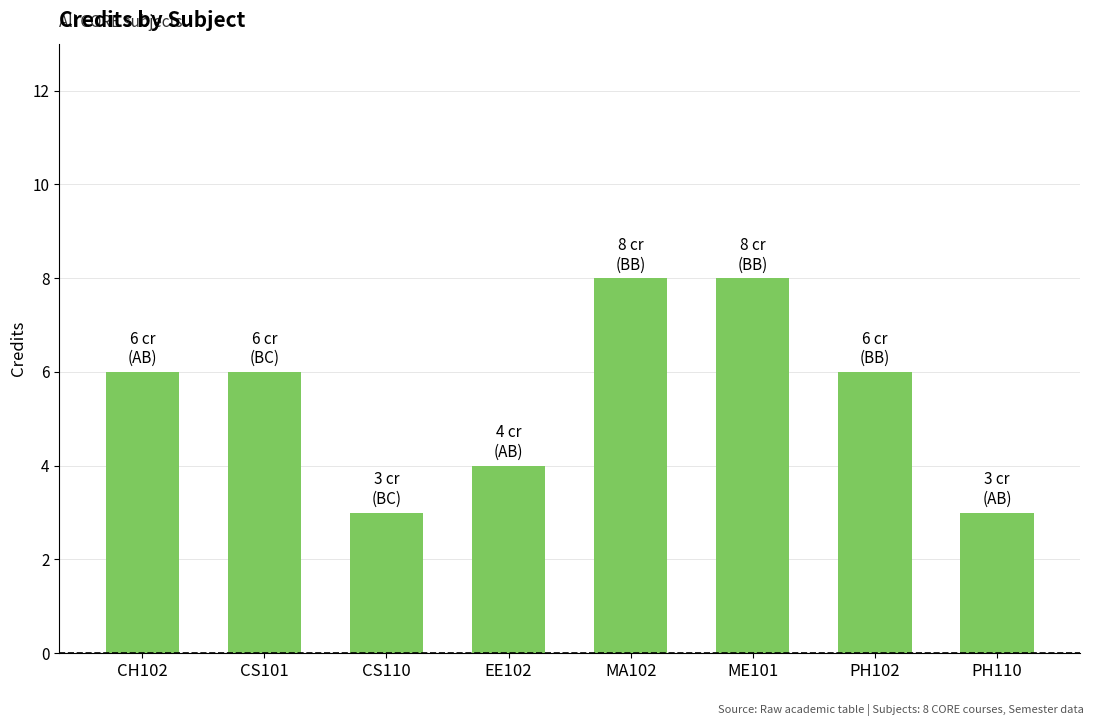

What position from the left is MA102?

5